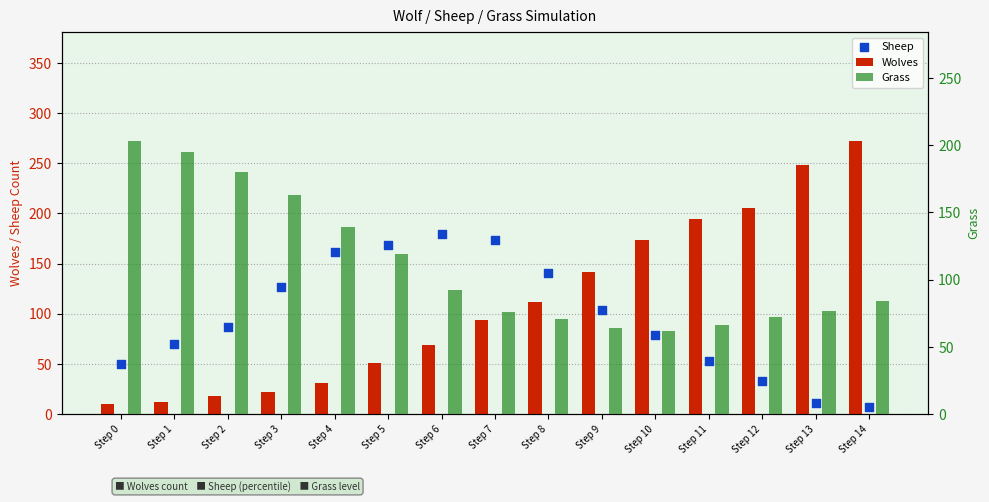

Is the value of Sheep at Step 13 greater than the value of Wolves at Step 1?

No